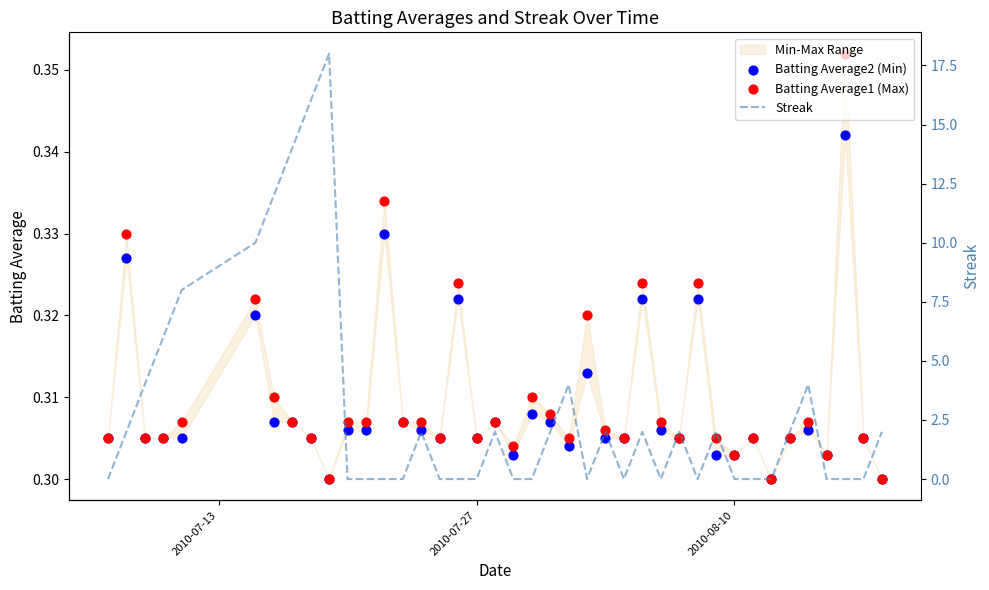

Which series has the largest Y range (max minus min)?

Streak